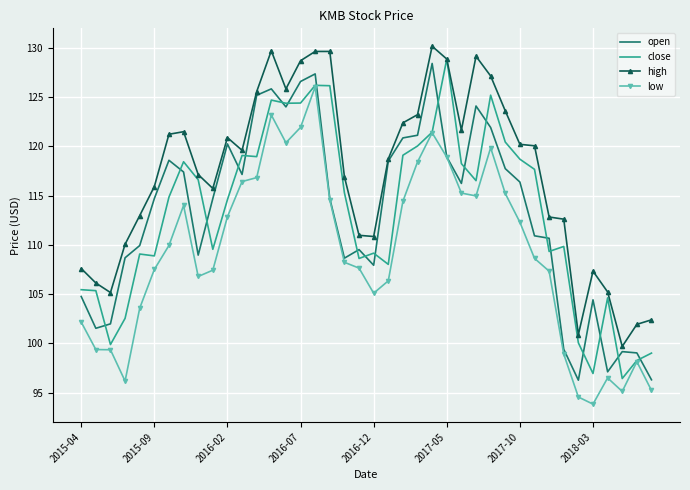

What is the minimum value shown in the chart?

93.8